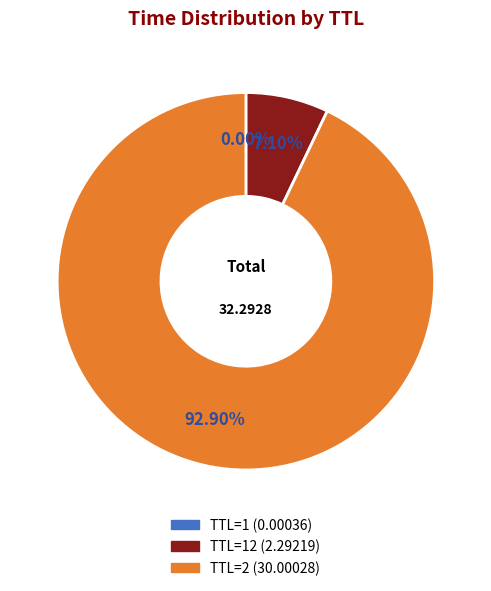

Is there any slice that represents more than half of the pie?

Yes